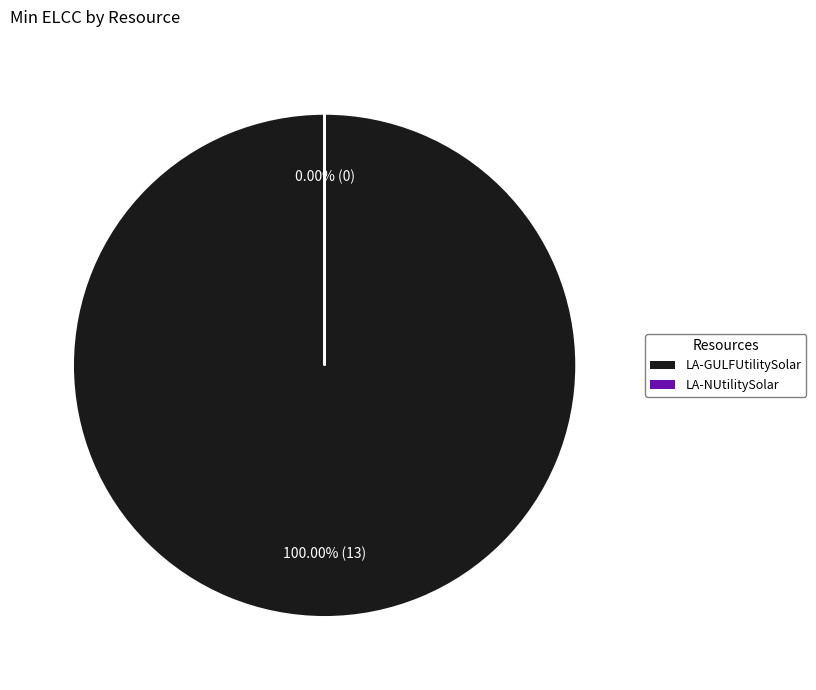

To the nearest percent, what is the difference between the largest and smallest slice percentages?

100%